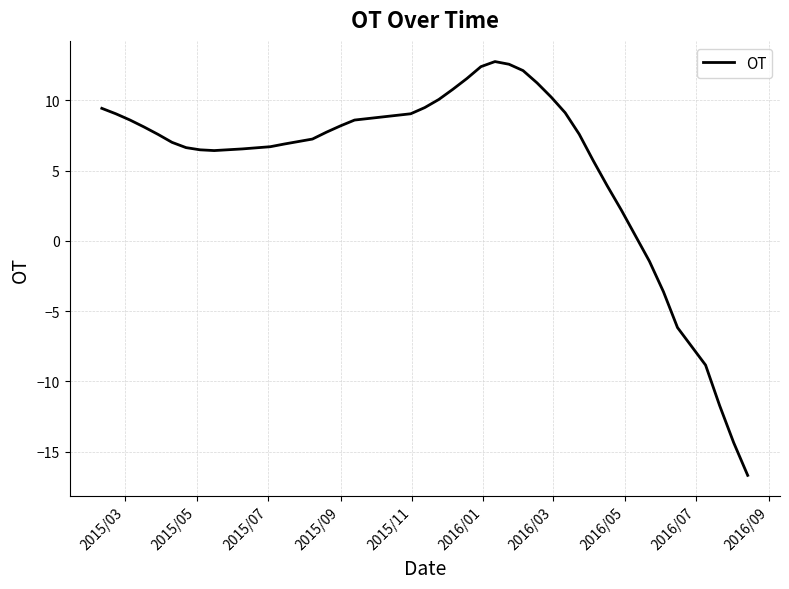

What is the smallest value displayed?

-16.7